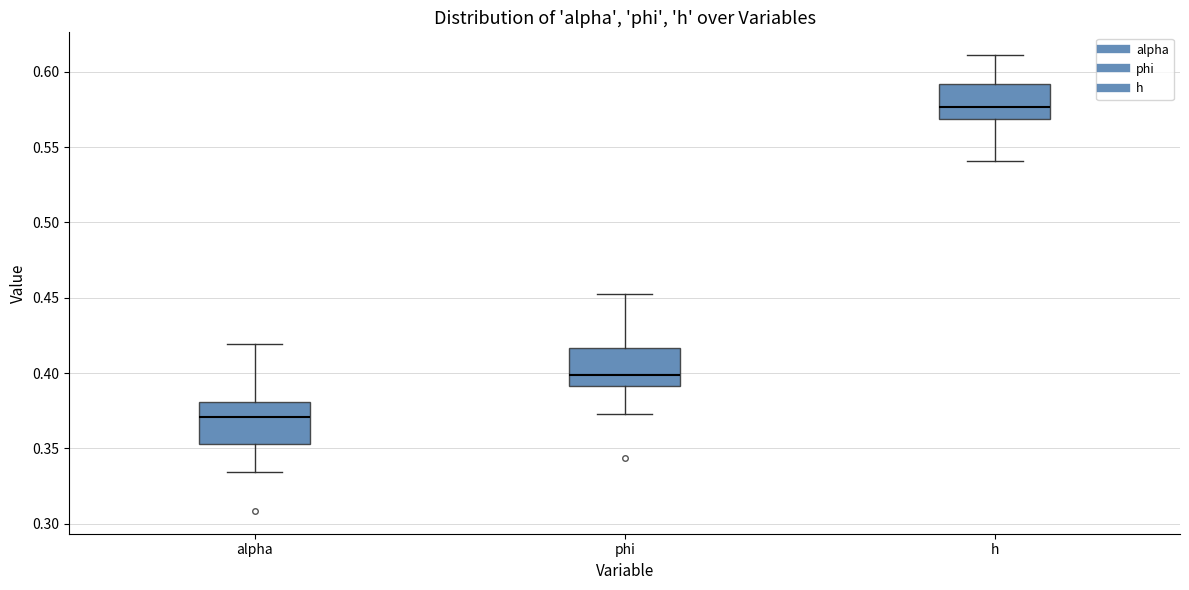

Where does the lower whisker of the box for phi end on the y-axis? The values are not printed on the chart, so give them approximately, as read against the axis.

0.370